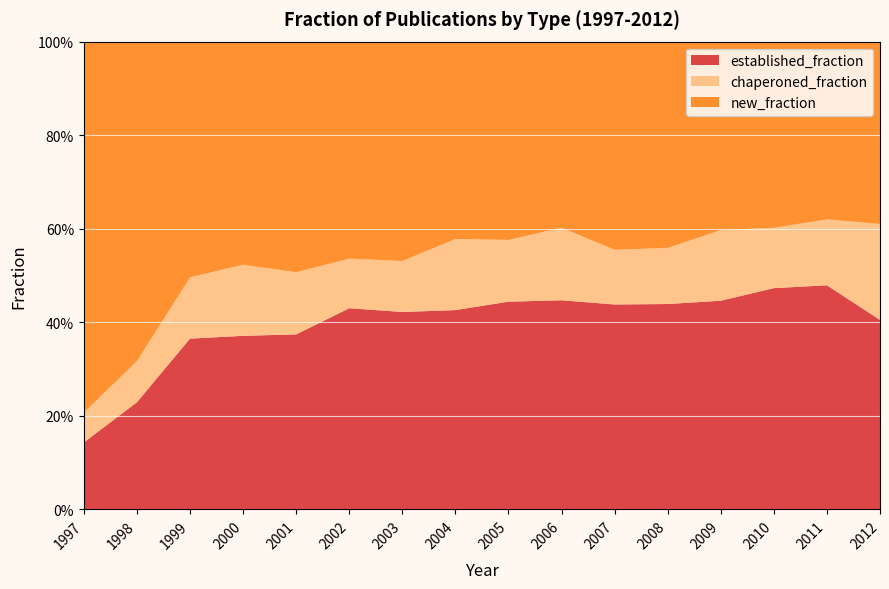

Reading left to right, what are all the values shown in this chart?

established_fraction: 0.1	0.2	0.4	0.4	0.4	0.4	0.4	0.4	0.4	0.4	0.4	0.4	0.4	0.5	0.5	0.4
new_fraction: 0.8	0.7	0.5	0.5	0.5	0.5	0.5	0.4	0.4	0.4	0.4	0.4	0.4	0.4	0.4	0.4
chaperoned_fraction: 0.1	0.1	0.1	0.2	0.1	0.1	0.1	0.2	0.1	0.2	0.1	0.1	0.2	0.1	0.1	0.2